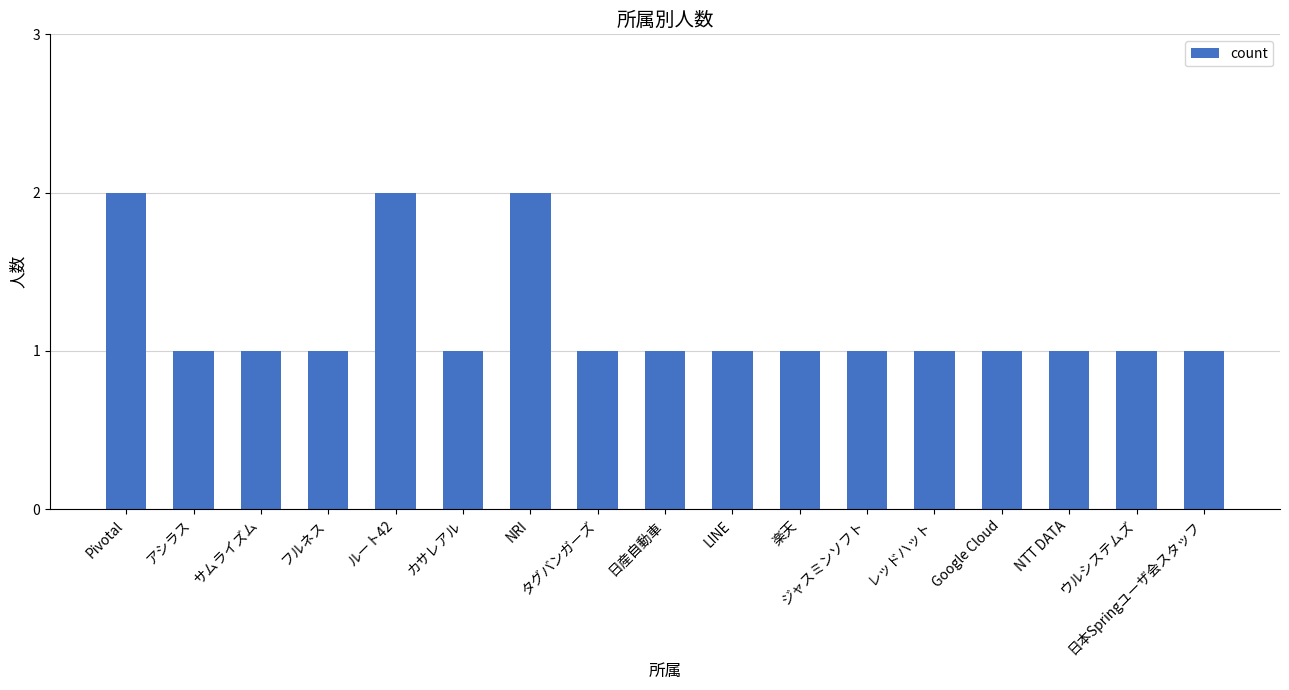

Does the chart contain any negative values?

No